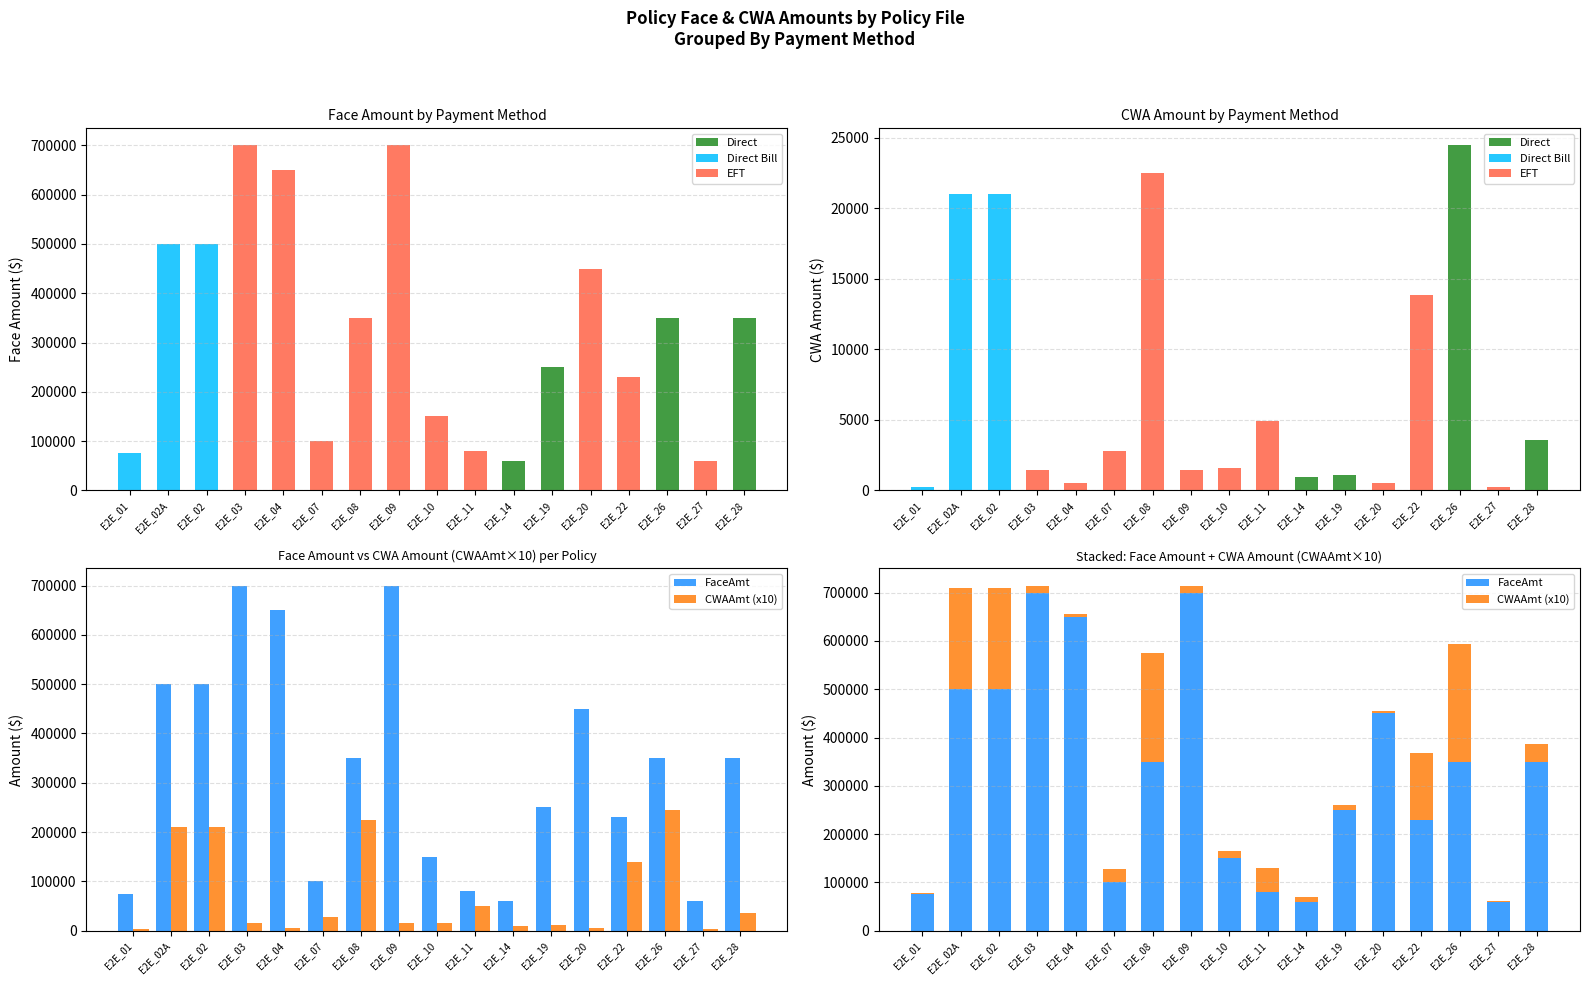

True or false: Direct has a value of 0.0 at E2E_11.

True